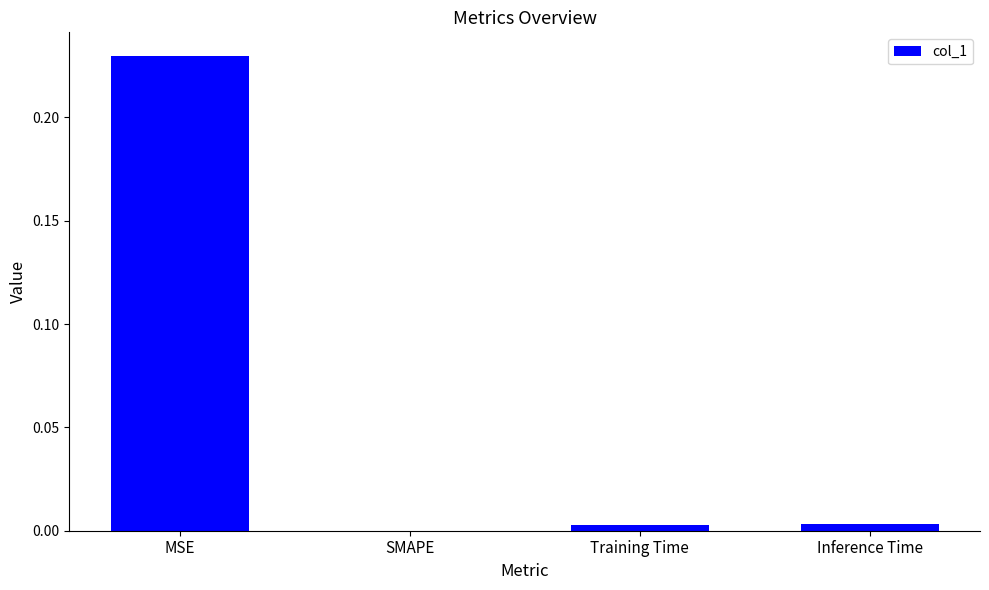

Are the bars grouped side by side (vs. stacked)?

No